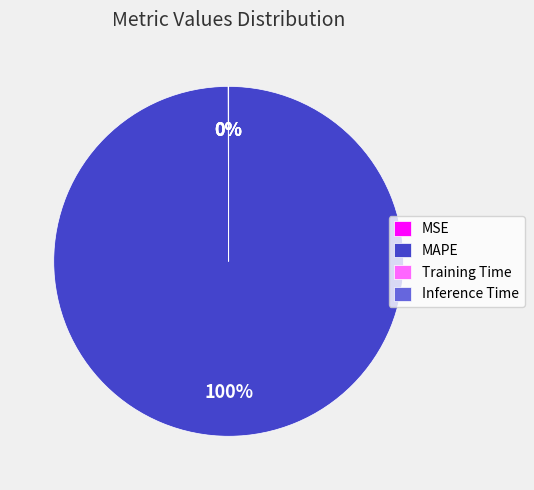

To the nearest percent, what portion does MAPE represent?

100%